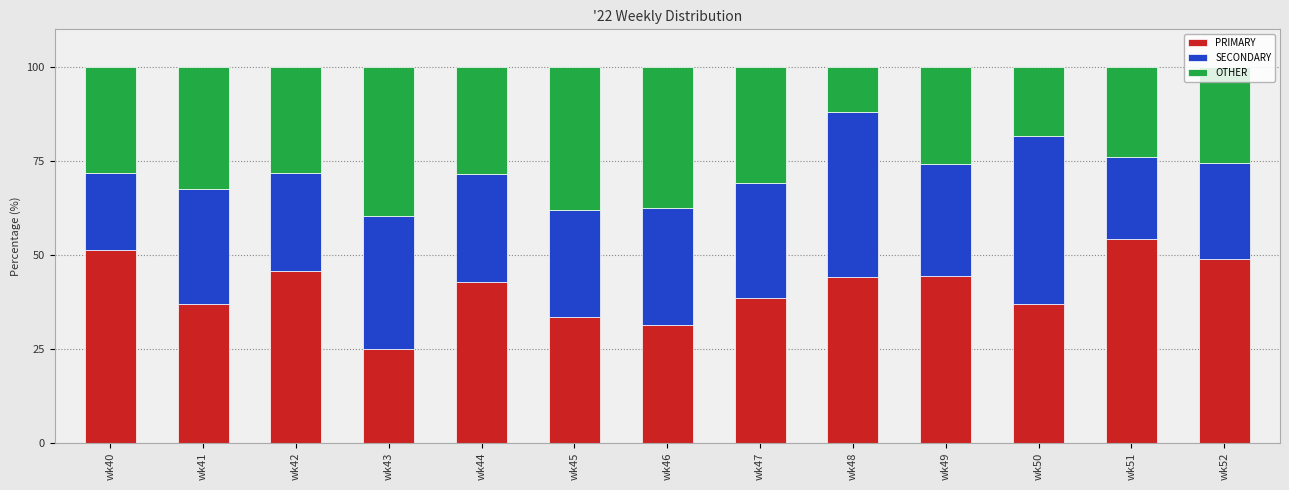

At which label does PRIMARY reach its minimum?

wk43